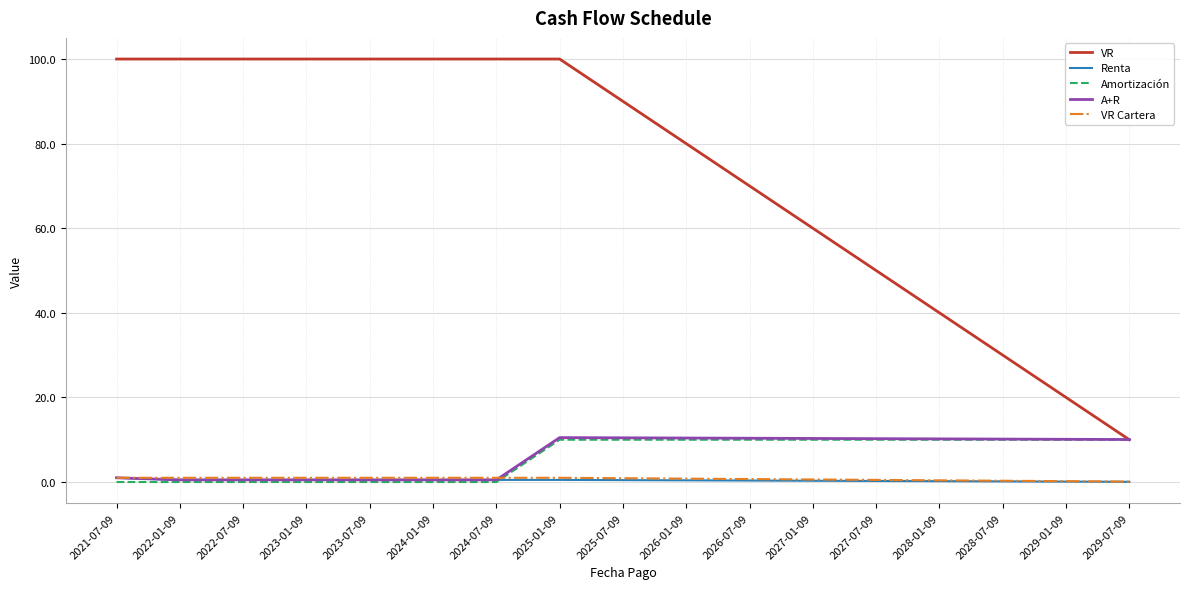

Does the chart display data point markers on the line(s)?

No